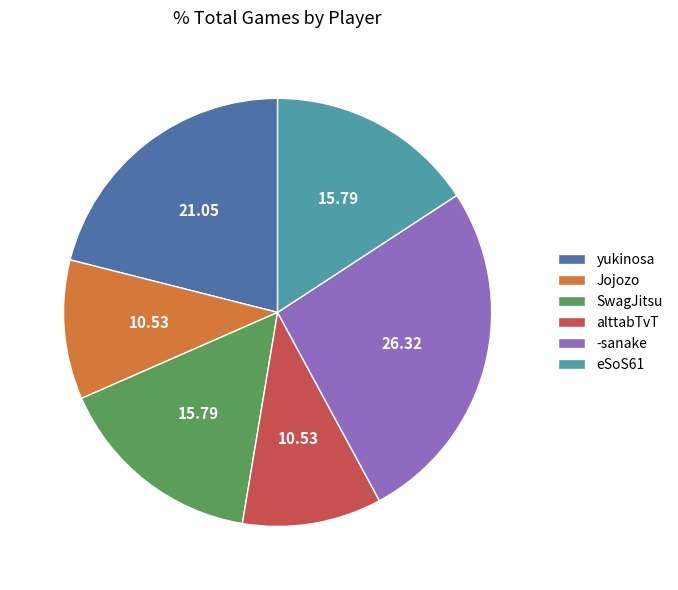

Combined, do -sanake and eSoS61 account for over 50%?

No